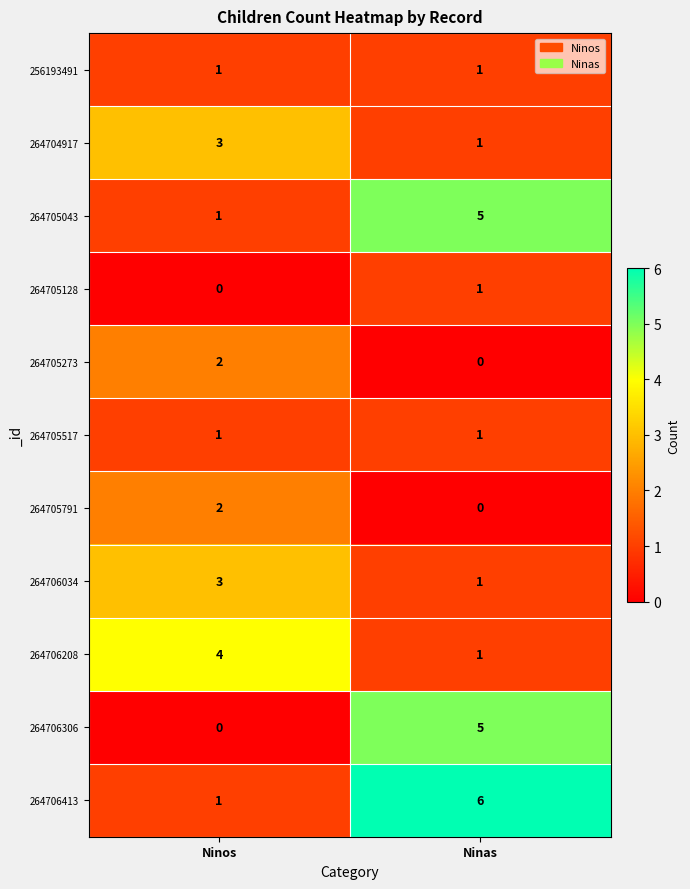

Reading right to left, list all the values displayed in this chart.

256193491: Ninas=1	Ninos=1
264704917: Ninas=1	Ninos=3
264705043: Ninas=5	Ninos=1
264705128: Ninas=1	Ninos=0
264705273: Ninas=0	Ninos=2
264705517: Ninas=1	Ninos=1
264705791: Ninas=0	Ninos=2
264706034: Ninas=1	Ninos=3
264706208: Ninas=1	Ninos=4
264706306: Ninas=5	Ninos=0
264706413: Ninas=6	Ninos=1